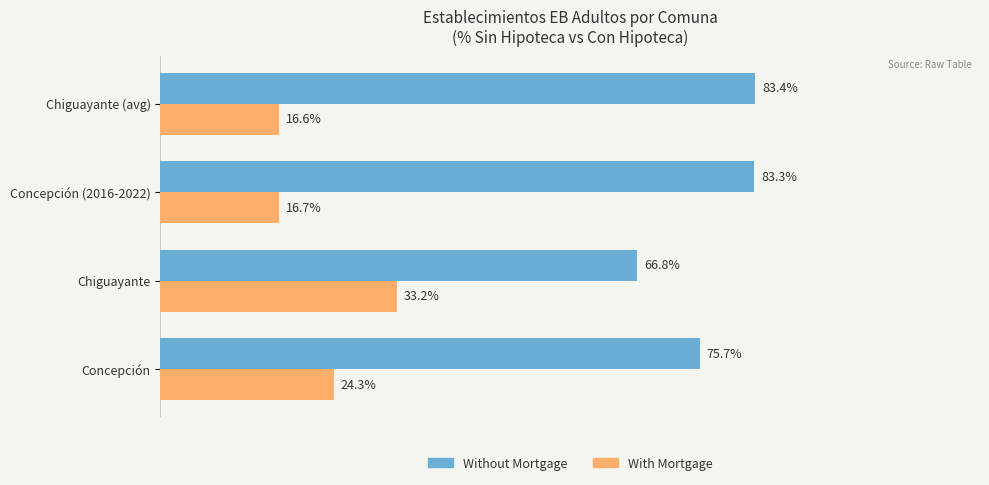

Is the value of With Mortgage at Chiguayante (avg) greater than the value of Without Mortgage at Concepción?

No